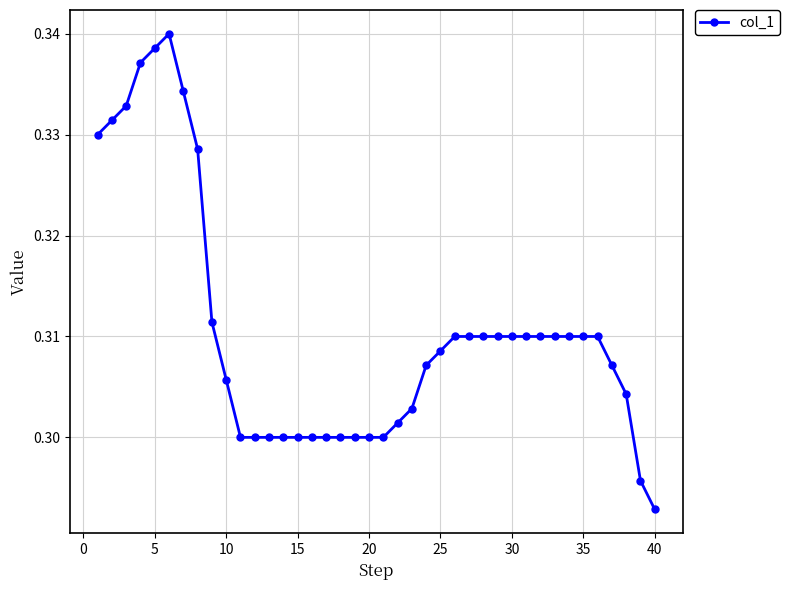

How many values are between 0 and 1?

40